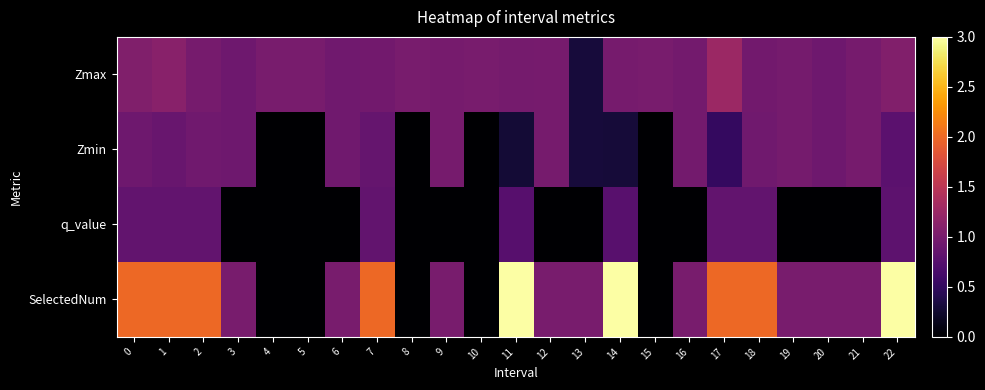

List the series in order of their peak value, highest first.

SelectedNum, Zmax, Zmin, q_value